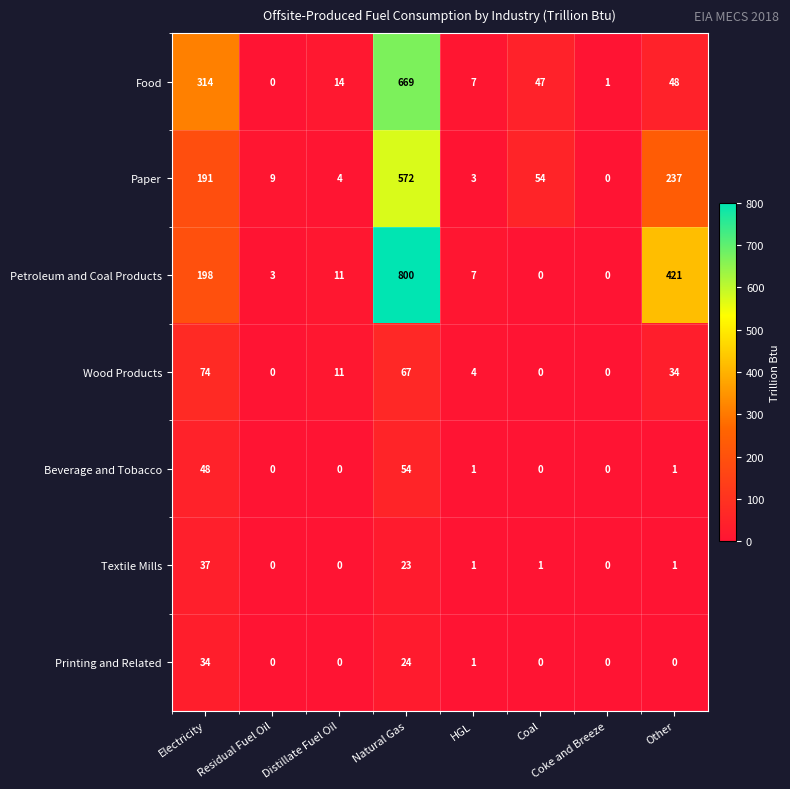

Which series has the largest range (max minus min)?

Petroleum and Coal Products